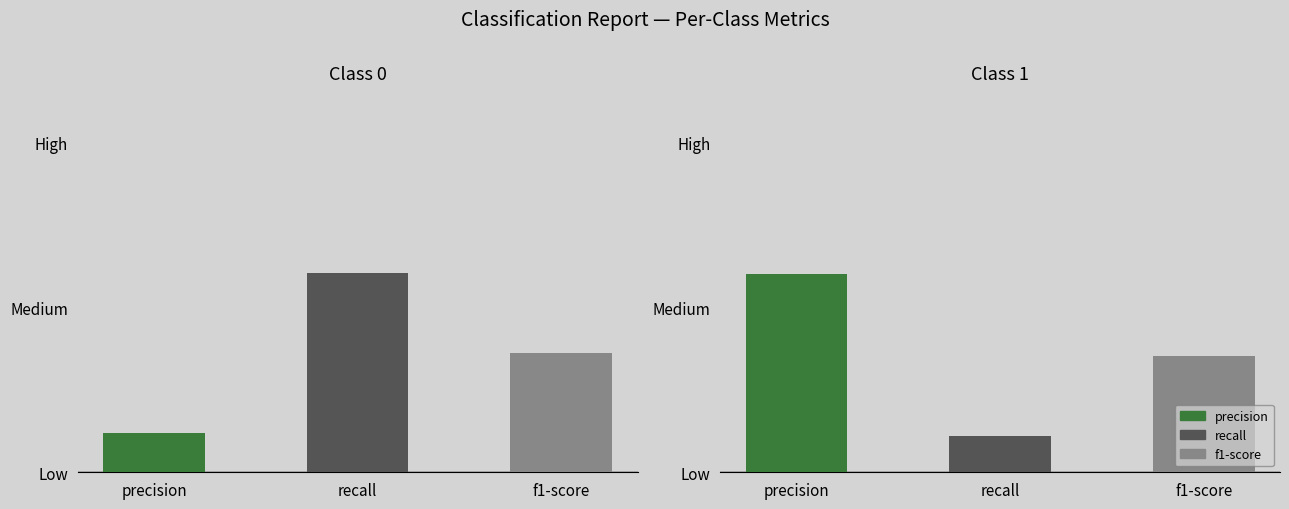

What is the minimum value shown in the chart?

1.0